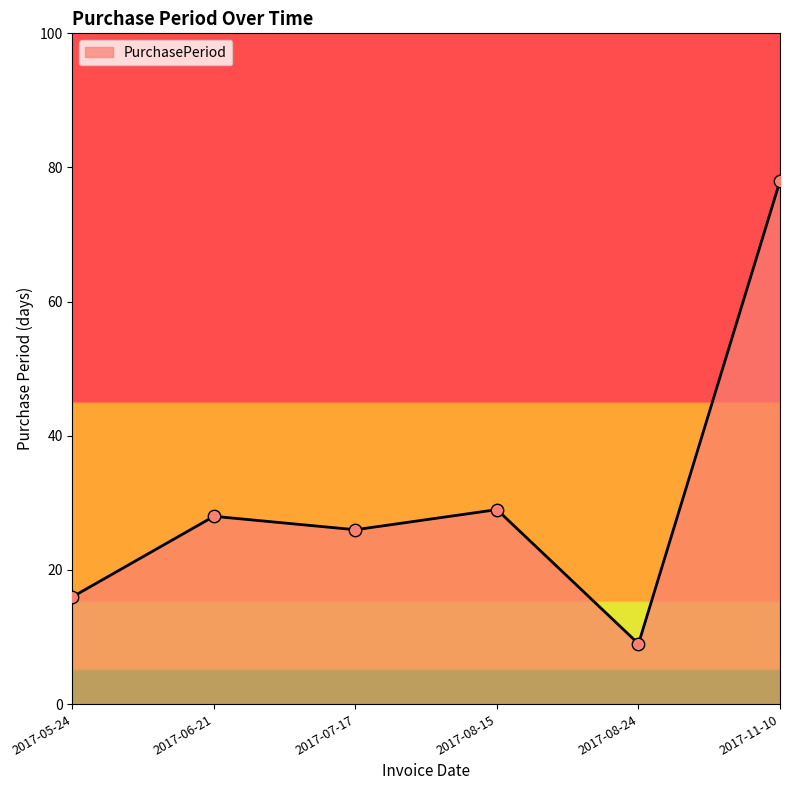

Between 2017-05-24 and 2017-08-15, which is larger?

2017-08-15